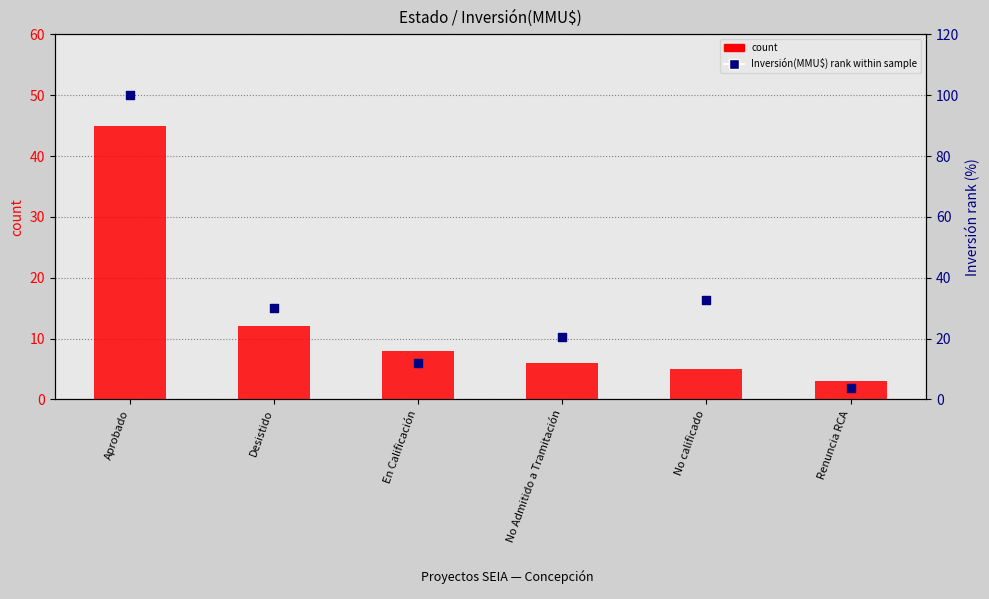

Which series contains the lowest Y value?

count